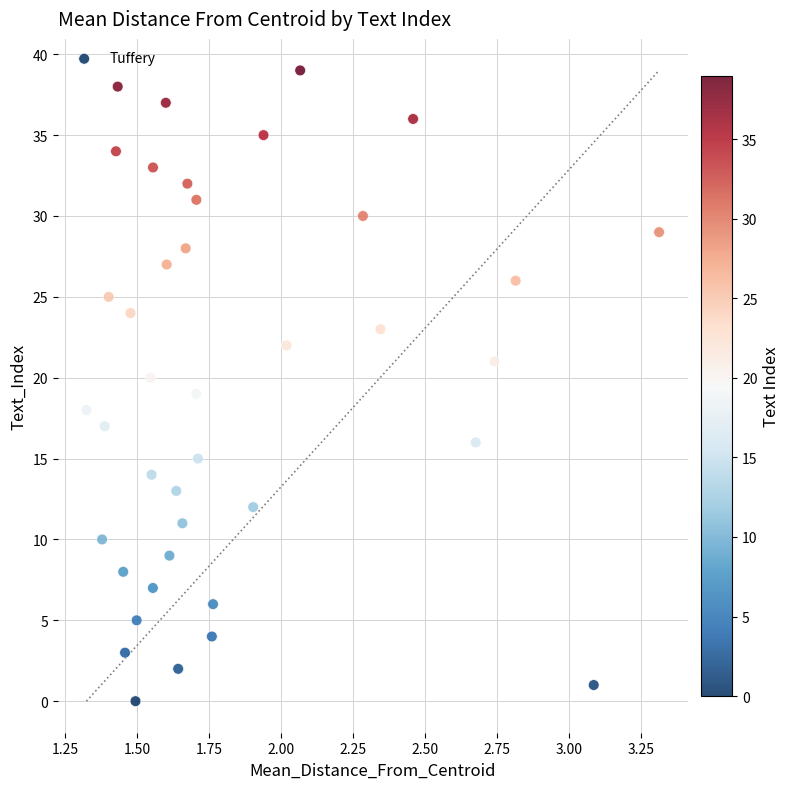

What is the range of Y values (max minus min)?

39